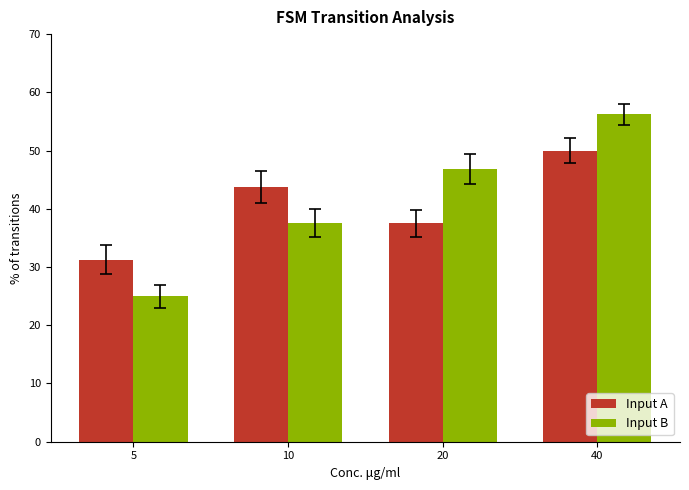

What is the approximate value of Input B at 5?

25.0